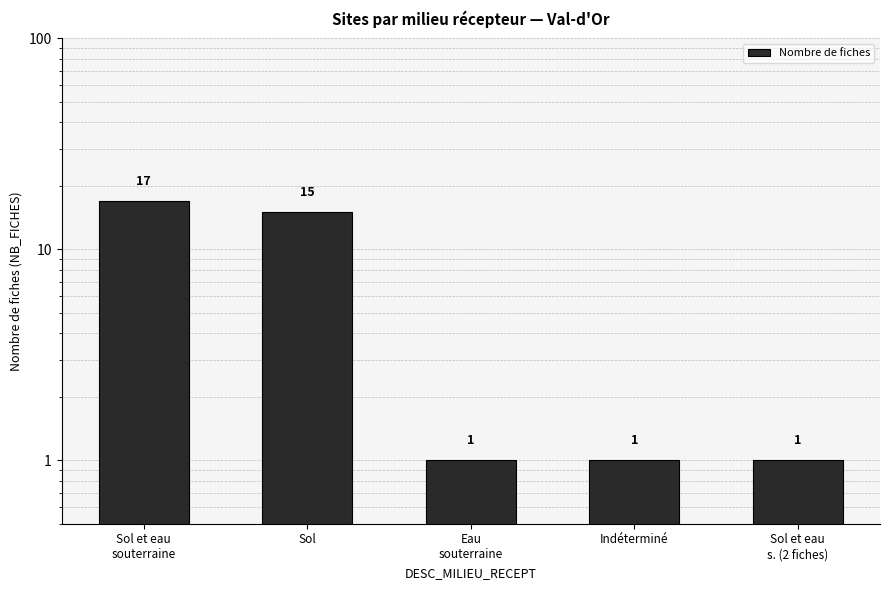

What is the label of the 4th bar from the left?

Indéterminé